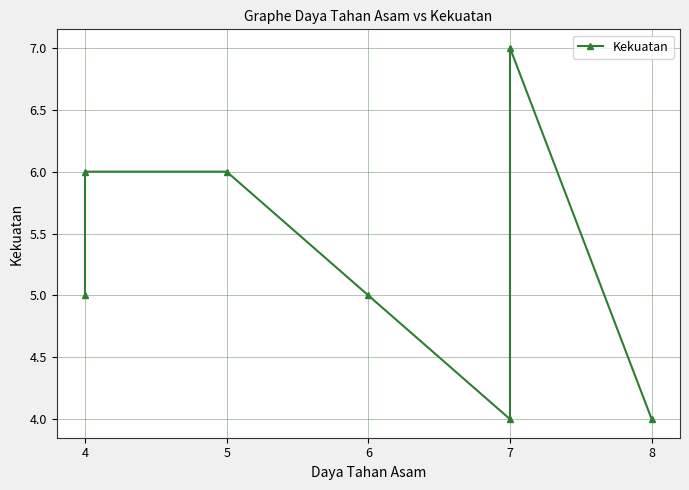

True or false: the data shows 10 at 5.

False